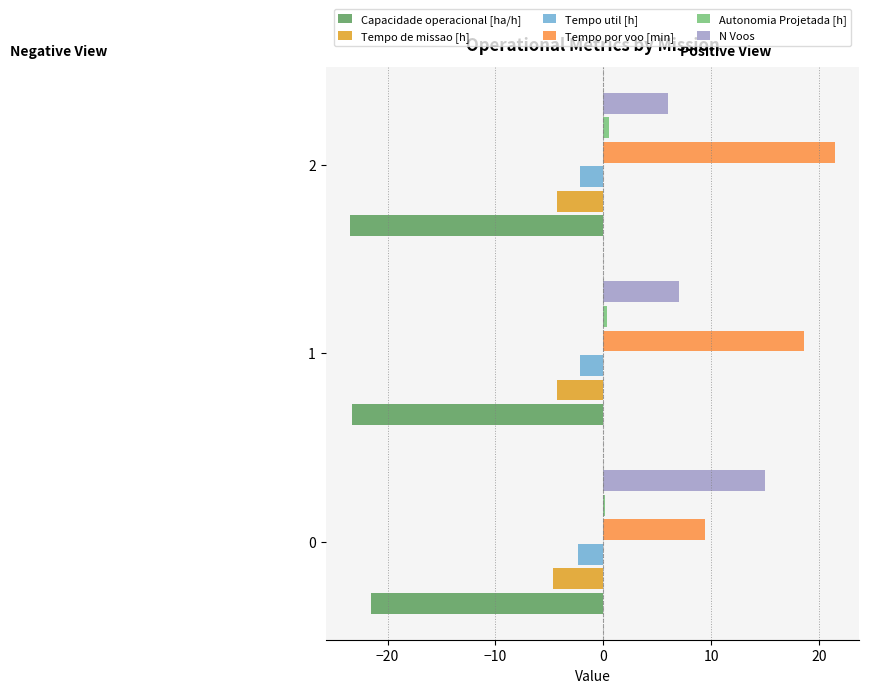

Is the value of Capacidade operacional [ha/h] at 2 greater than the value of Tempo por voo [min] at 1?

No